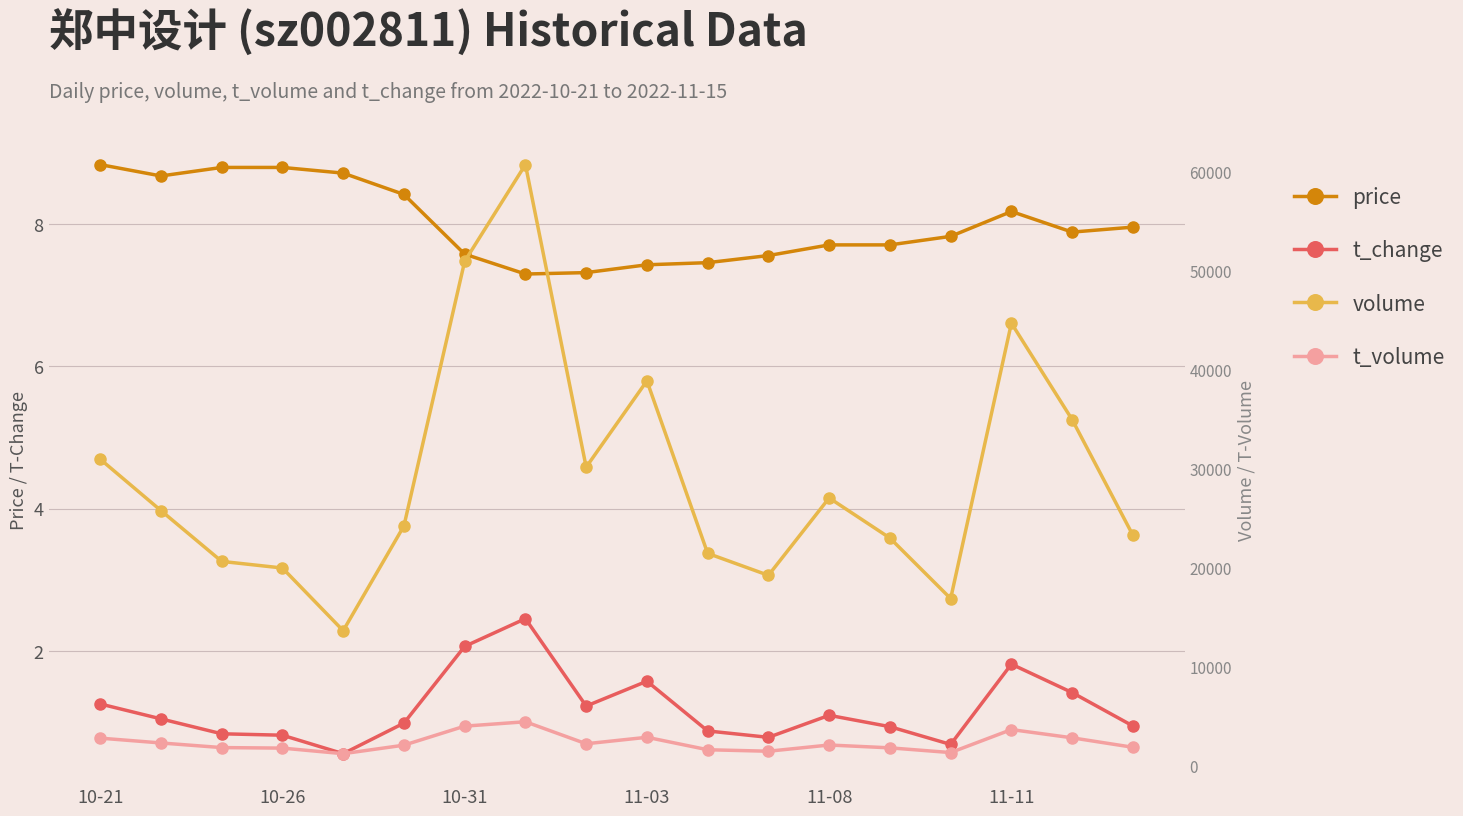

Between 7 and 10, which series saw the biggest shift?

volume